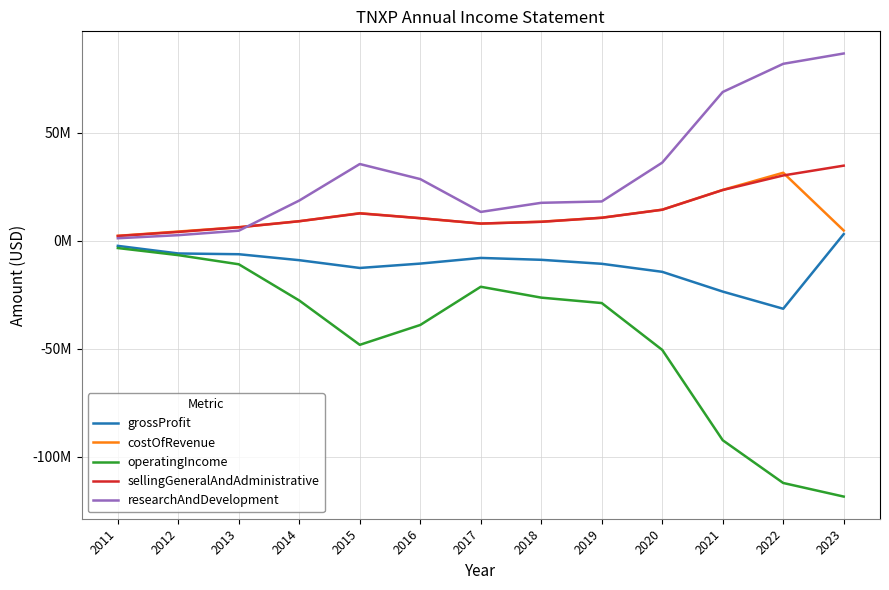

What is the average value of the costOfRevenue series?

11273693